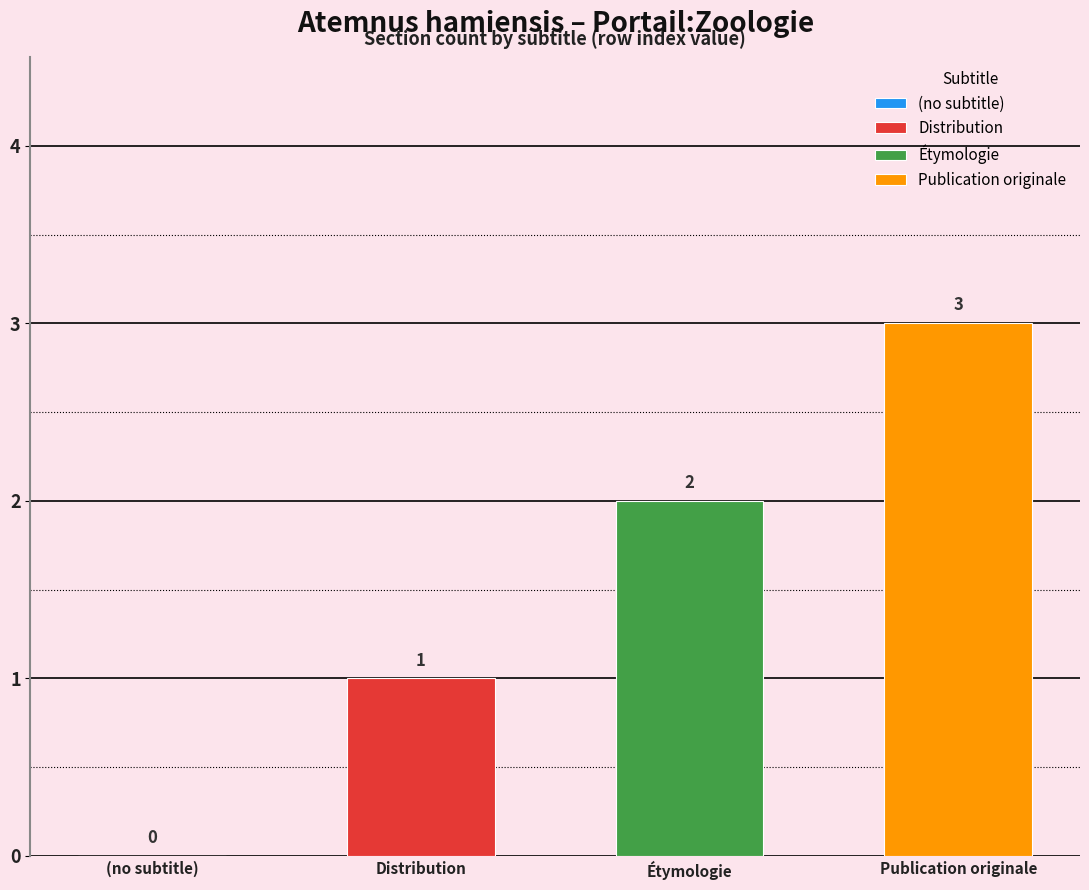

Reading left to right, transcribe all the data shown in this chart.

(no subtitle)=0	Distribution=1	Étymologie=2	Publication originale=3